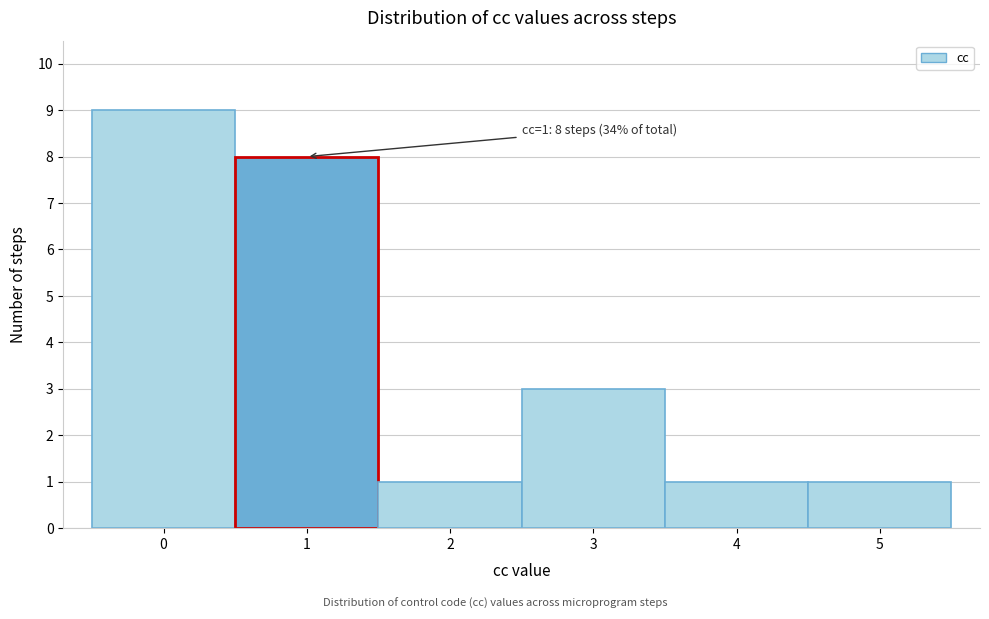

Which range on the x-axis has the tallest bar?

-0.5 to 0.5